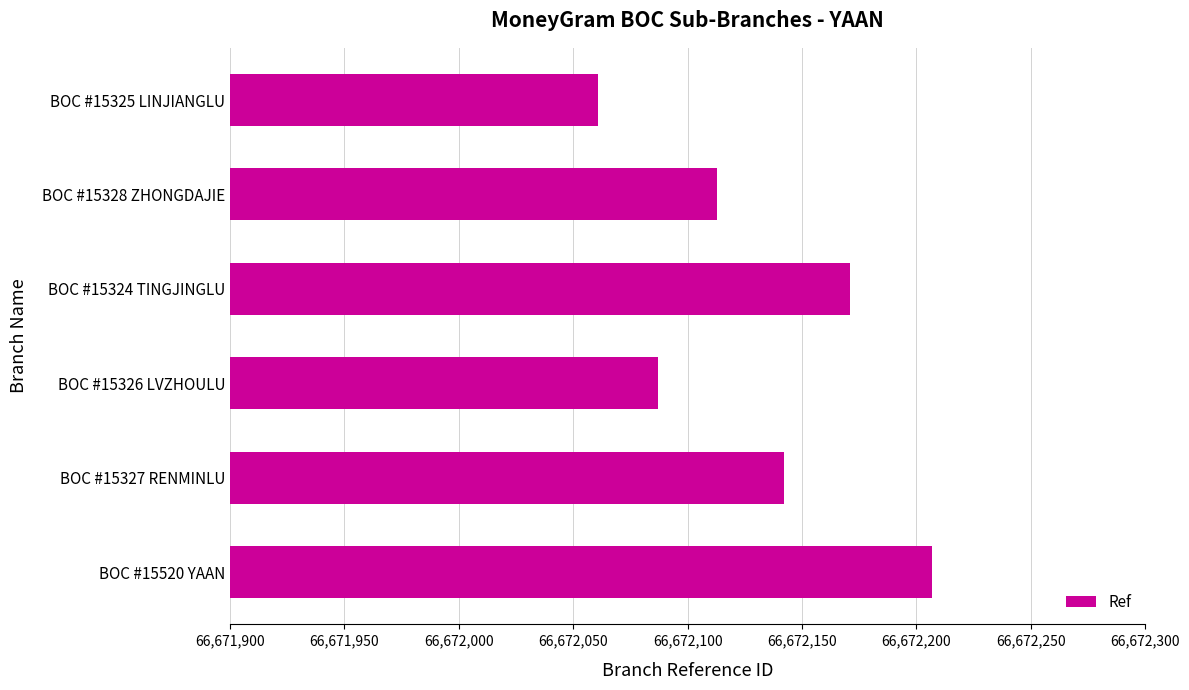

Are the bars horizontal?

Yes